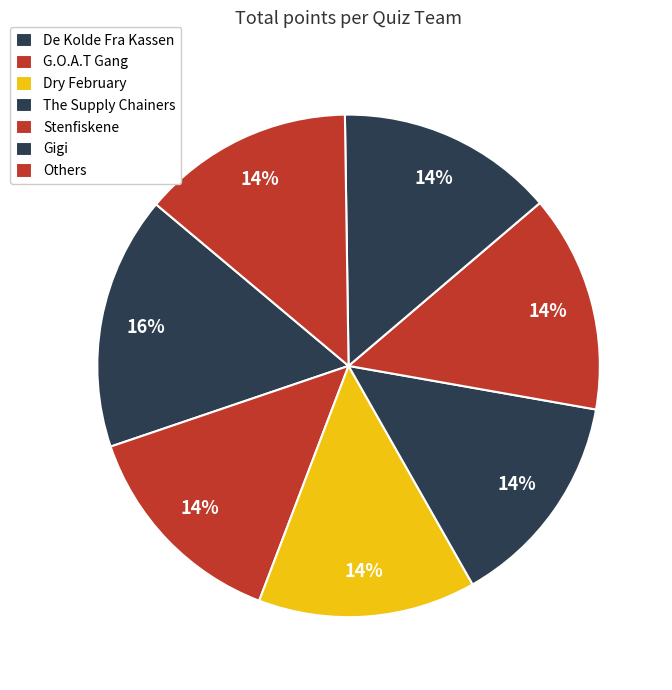

What percentage is the G.O.A.T Gang slice, to the nearest percent?

14%